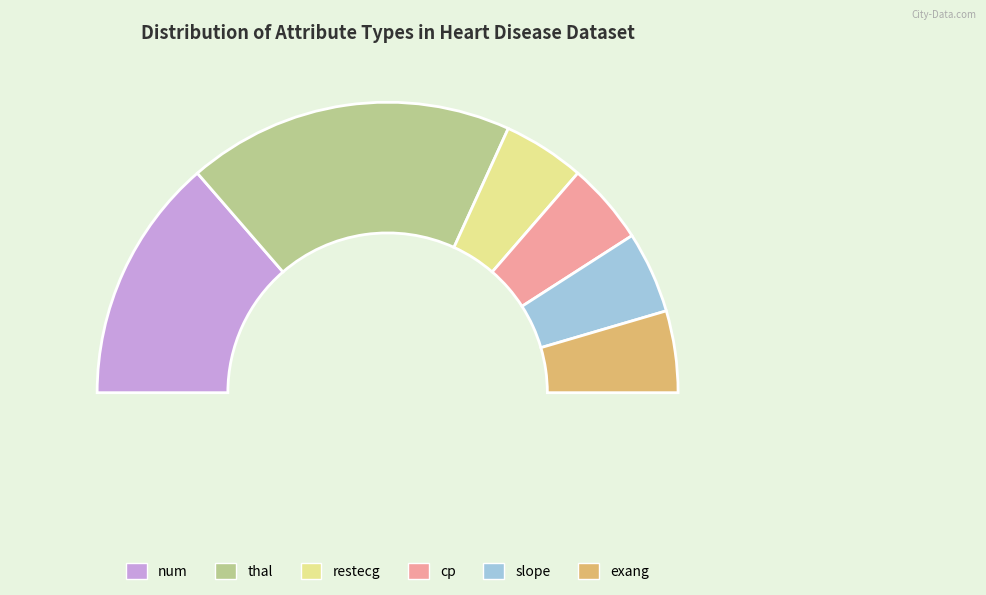

How much of the chart is everything except cp?

90.9%